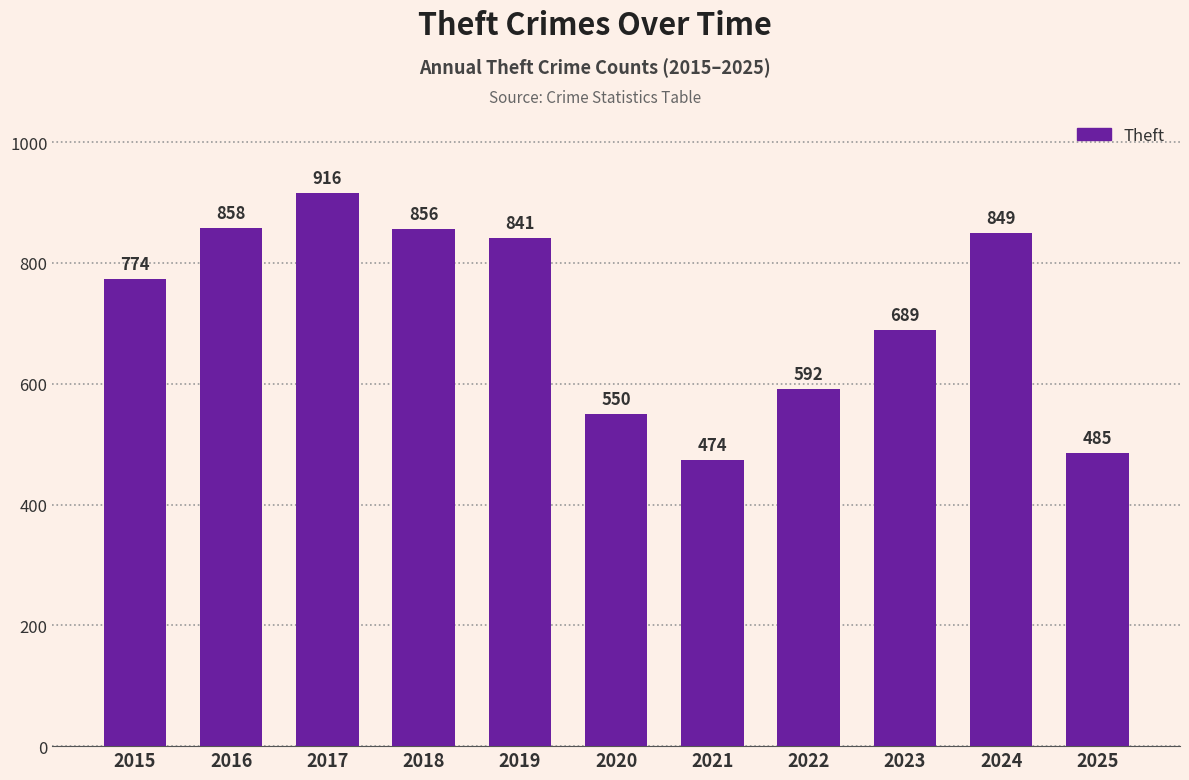

What is the minimum value shown in the chart?

474